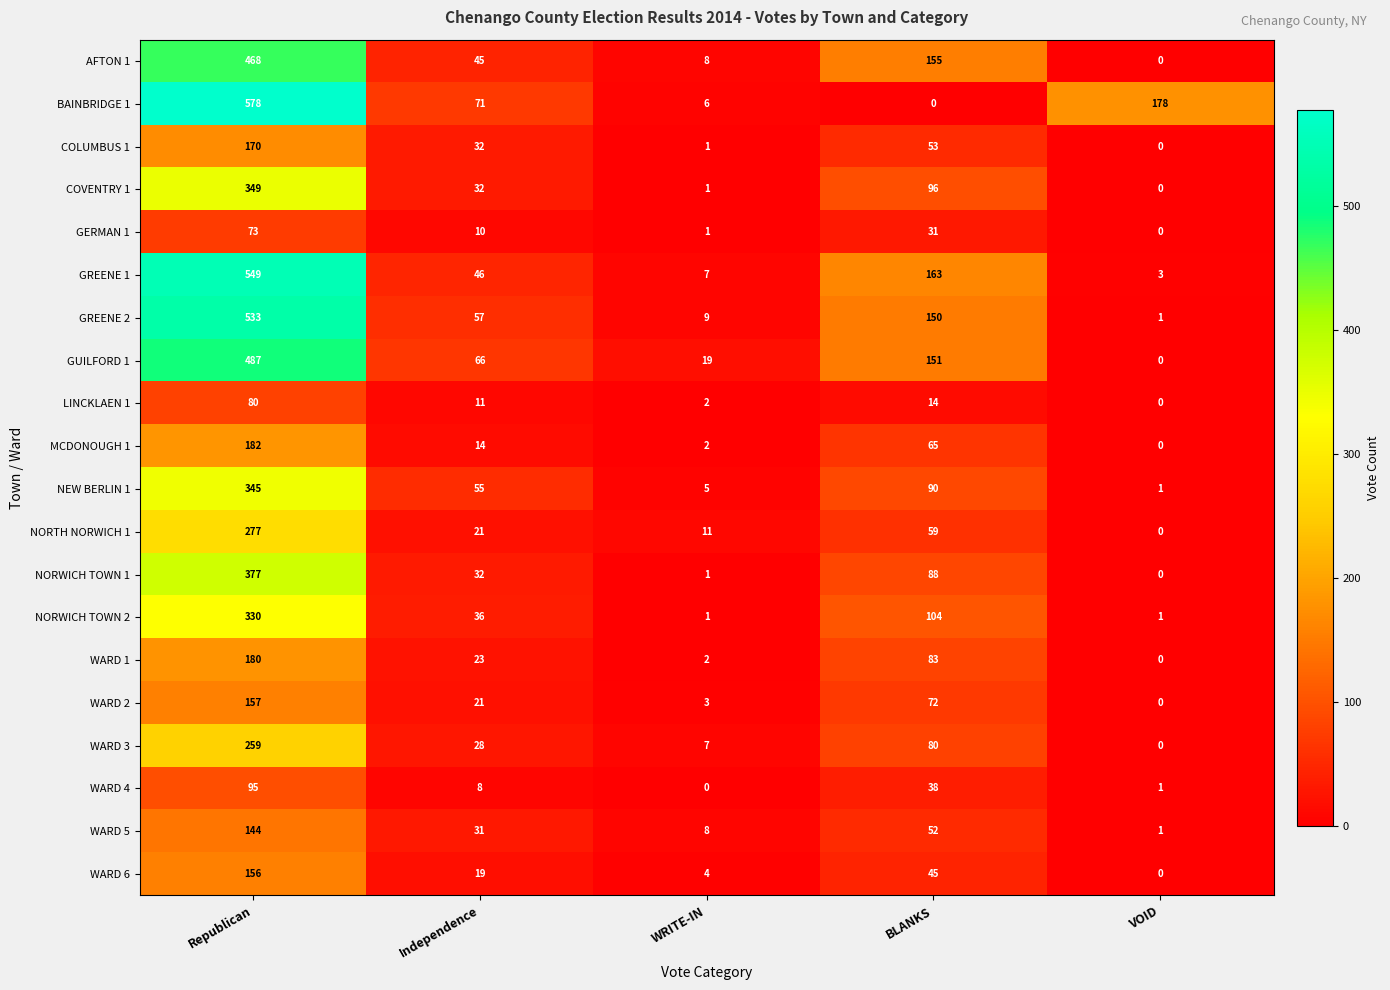

Which series has the largest total across all categories?

BAINBRIDGE 1